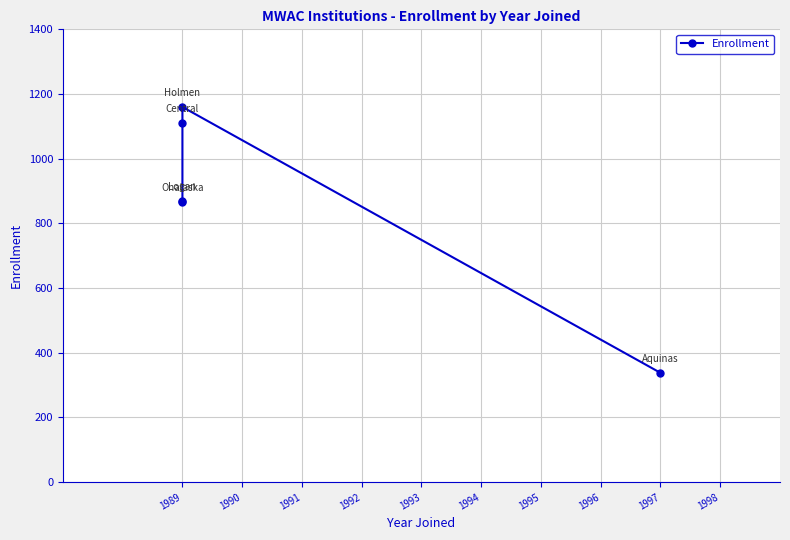

How many data points are above 869?

2